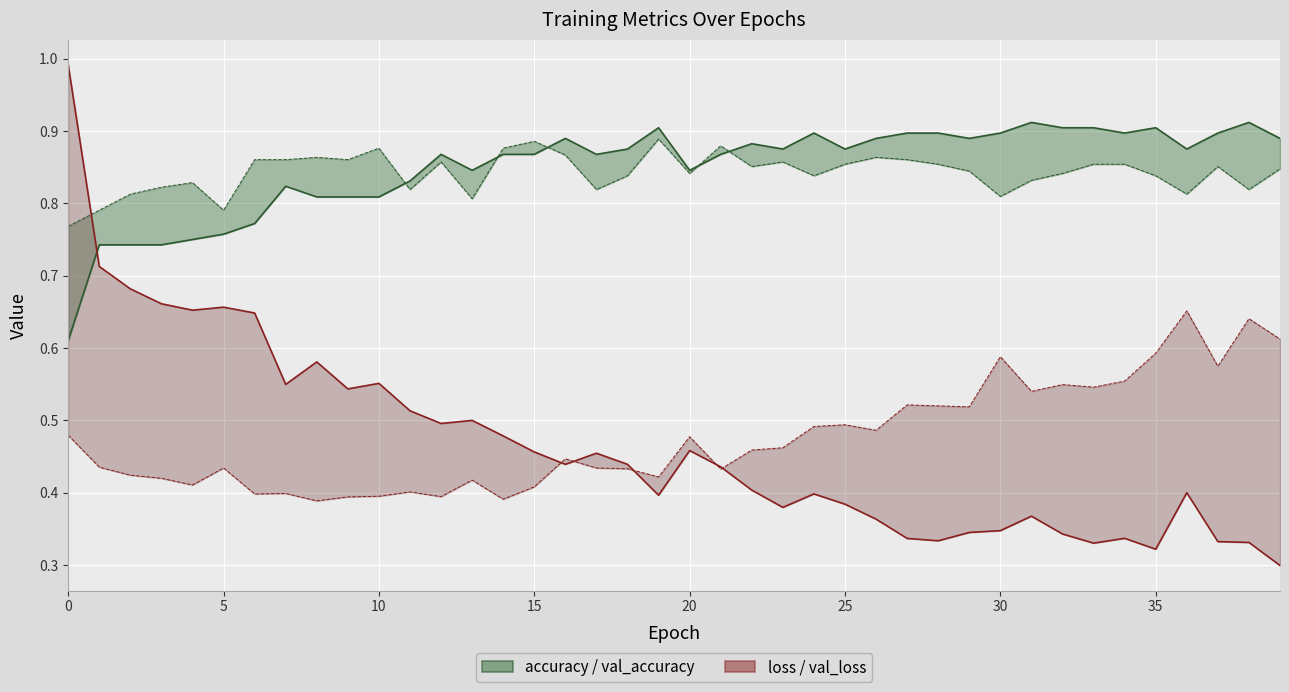

Does the chart display data point markers on the line(s)?

No